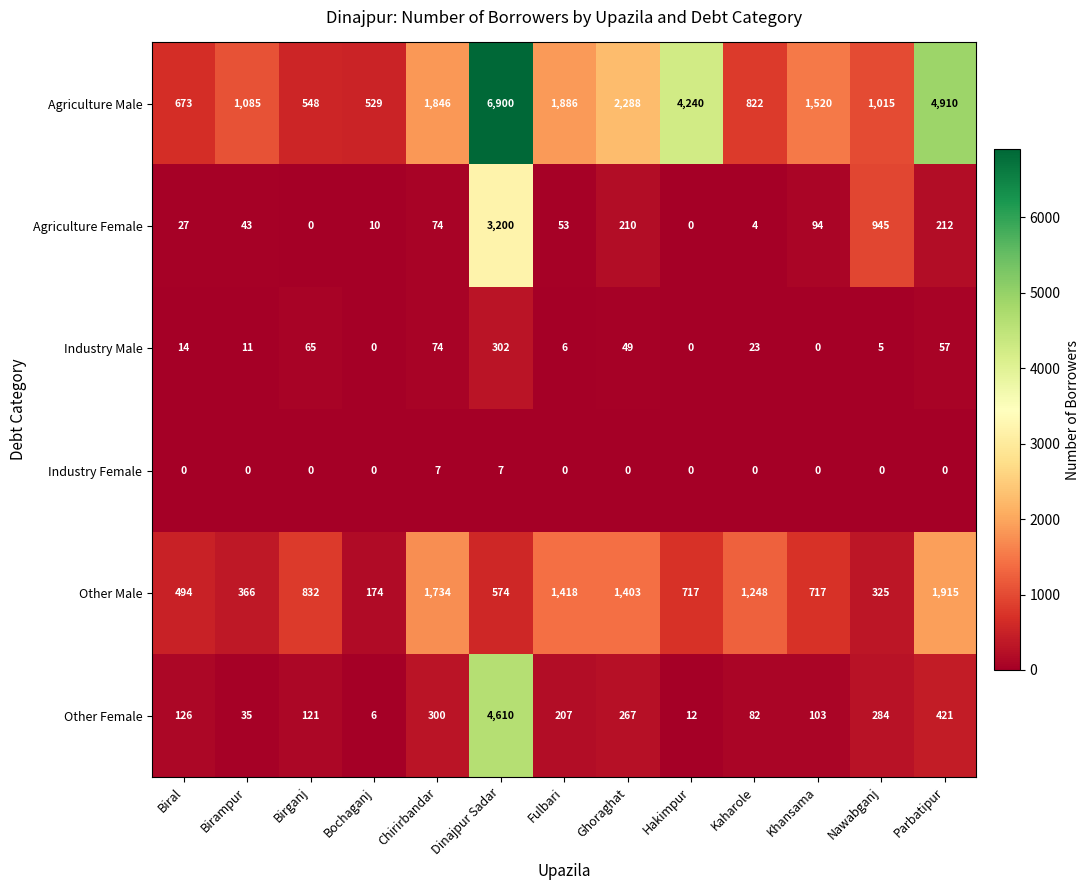

Which series has the widest spread of values?

Agriculture Male